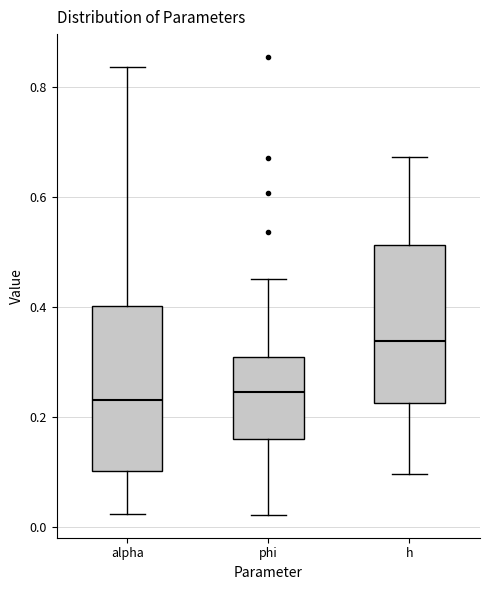

Reading left to right, transcribe this box plot: for each box, give where its median line is, the range the box spans, and where its two whiskers end, as read against the y-axis. The values are not printed on the chart, so give them approximately, as read against the axis.

alpha: median 0.24, box 0.10 to 0.40, whiskers 0.02 to 0.84
phi: median 0.24, box 0.16 to 0.30, whiskers 0.02 to 0.46
h: median 0.34, box 0.22 to 0.52, whiskers 0.10 to 0.68